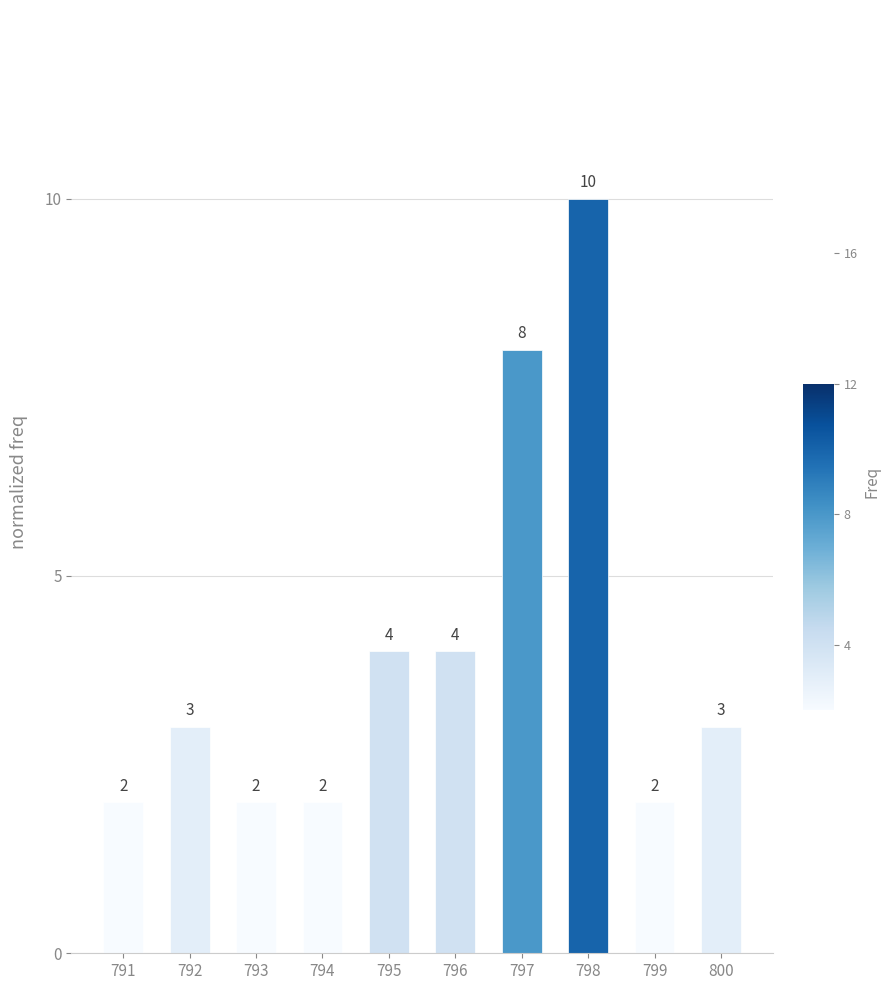

What is the maximum value shown in the chart?

10